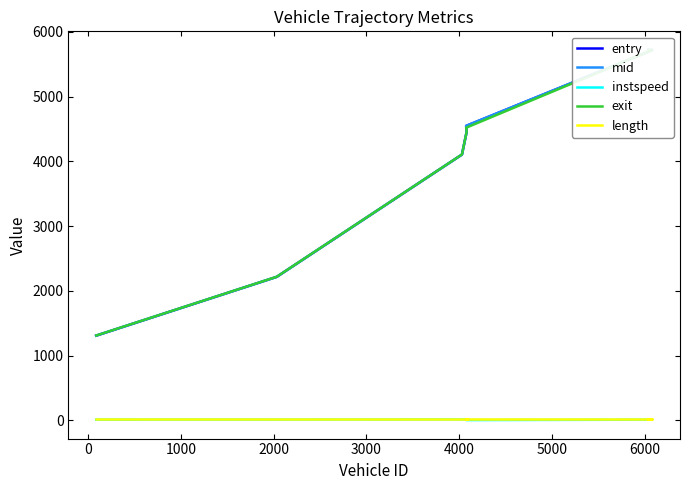

Is the value of length at 4000 greater than the value of mid at 0?

No